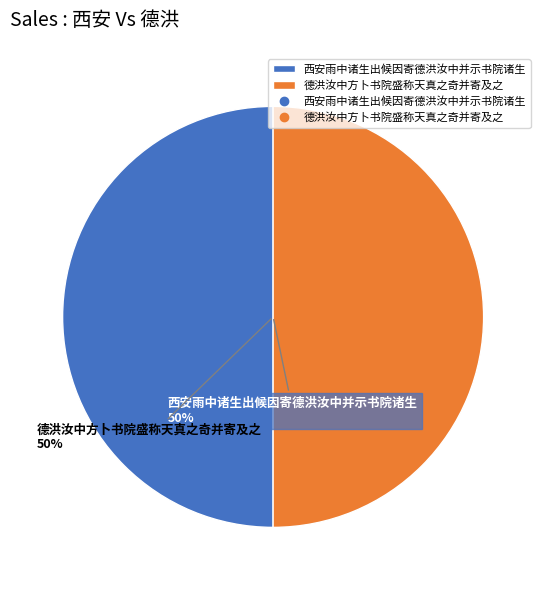

What is the ratio of the value at 德洪汝中方卜书院盛称天真之奇并寄及之 to the value at 西安雨中诸生出候因寄德洪汝中并示书院诸生?

1.0